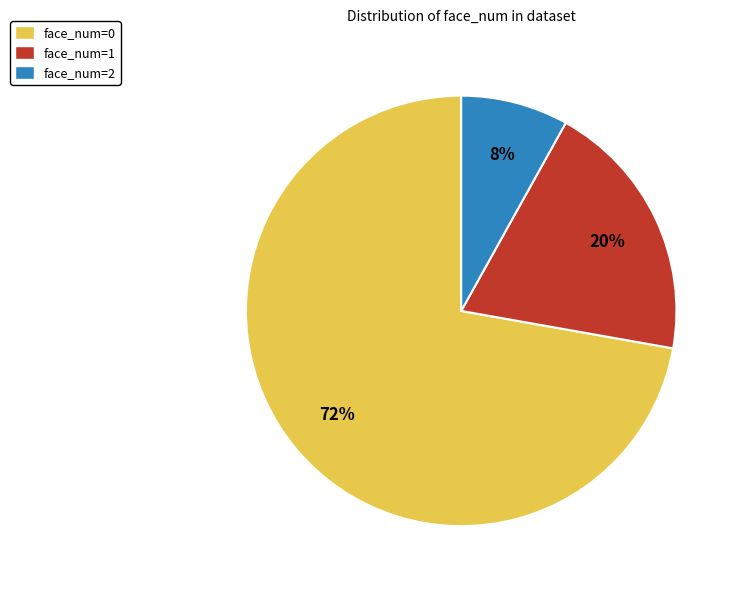

Which slice is the largest?

face_num=0